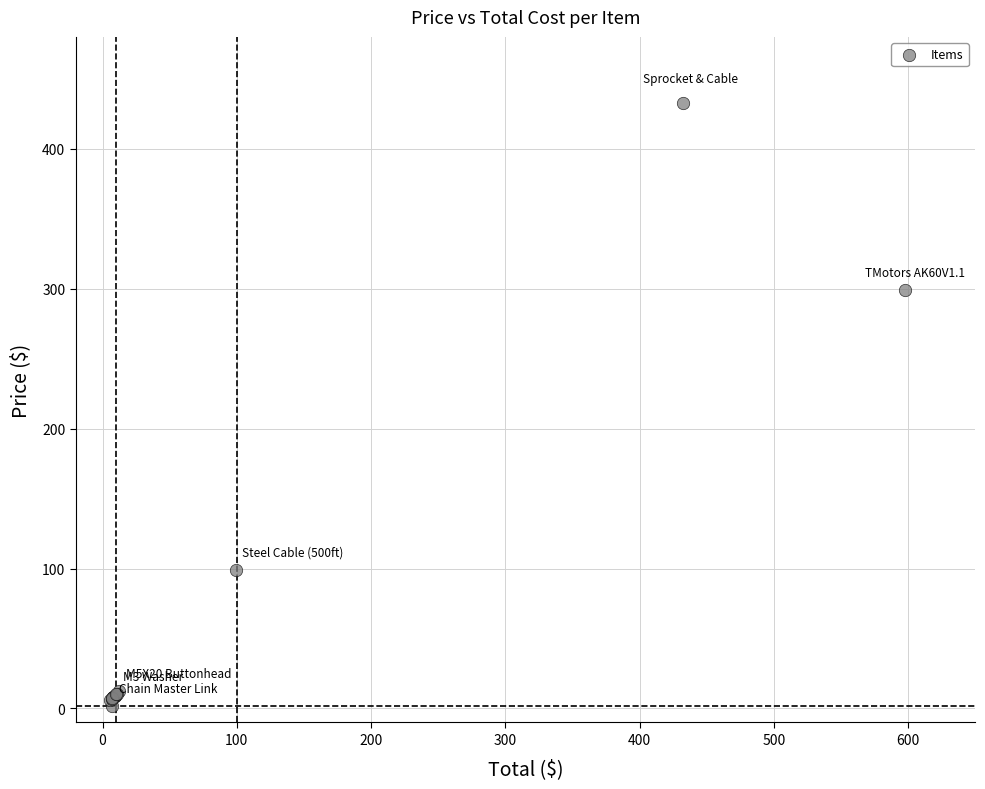

What Y value in the scatter plot is closest to 217?

298.9